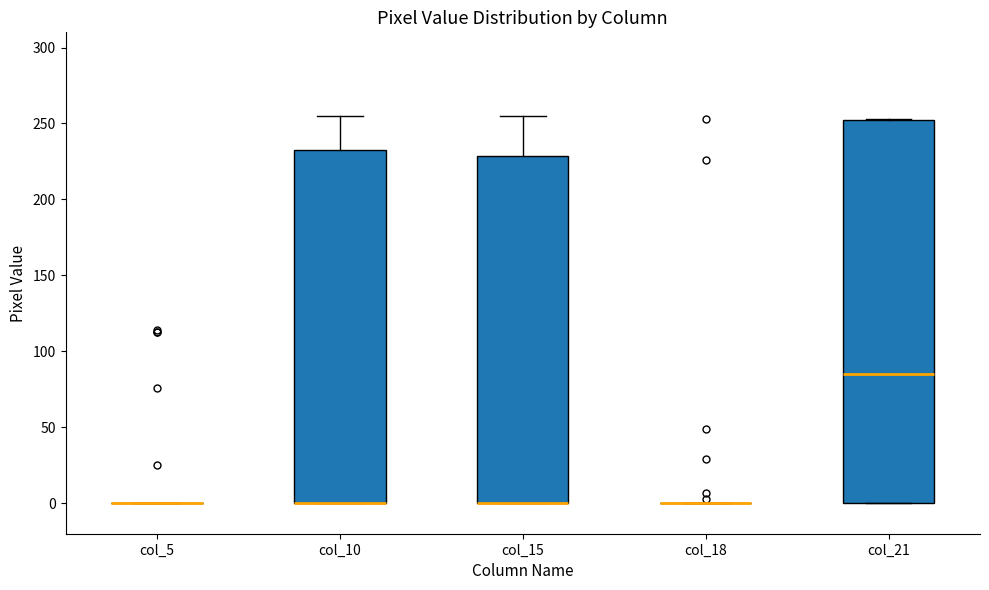

Reading left to right, transcribe this box plot: for each box, give where its median line is, the range the box spans, and where its two whiskers end, as read against the y-axis. The values are not printed on the chart, so give them approximately, as read against the axis.

col_5: box collapsed to a line at 0, whiskers 0 to 0
col_10: median 0 (drawn on the box's lower edge), box 0 to 235, whiskers 0 to 255
col_15: median 0 (drawn on the box's lower edge), box 0 to 230, whiskers 0 to 255
col_18: box collapsed to a line at 0, whiskers 0 to 0
col_21: median 85, box 0 to 250, whiskers 0 to 255